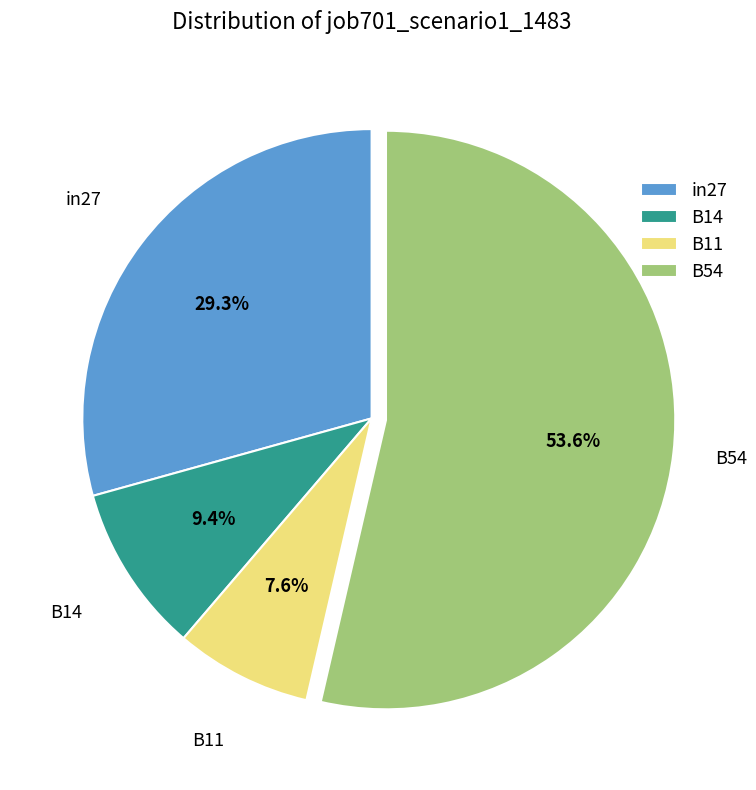

Rank the categories by value from highest to lowest.

B54, in27, B14, B11